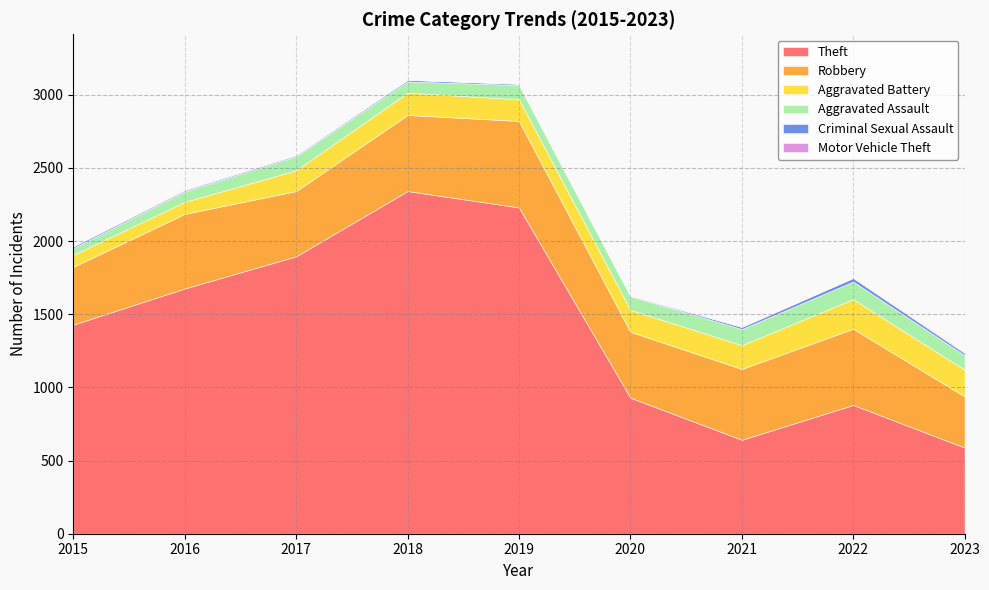

What is the average value of the Aggravated Assault series?

90